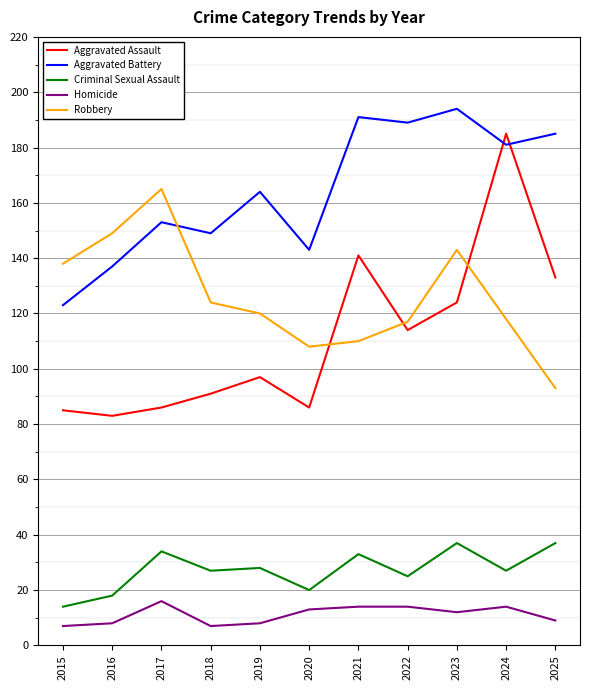

Count the number of data series in this chart.

5